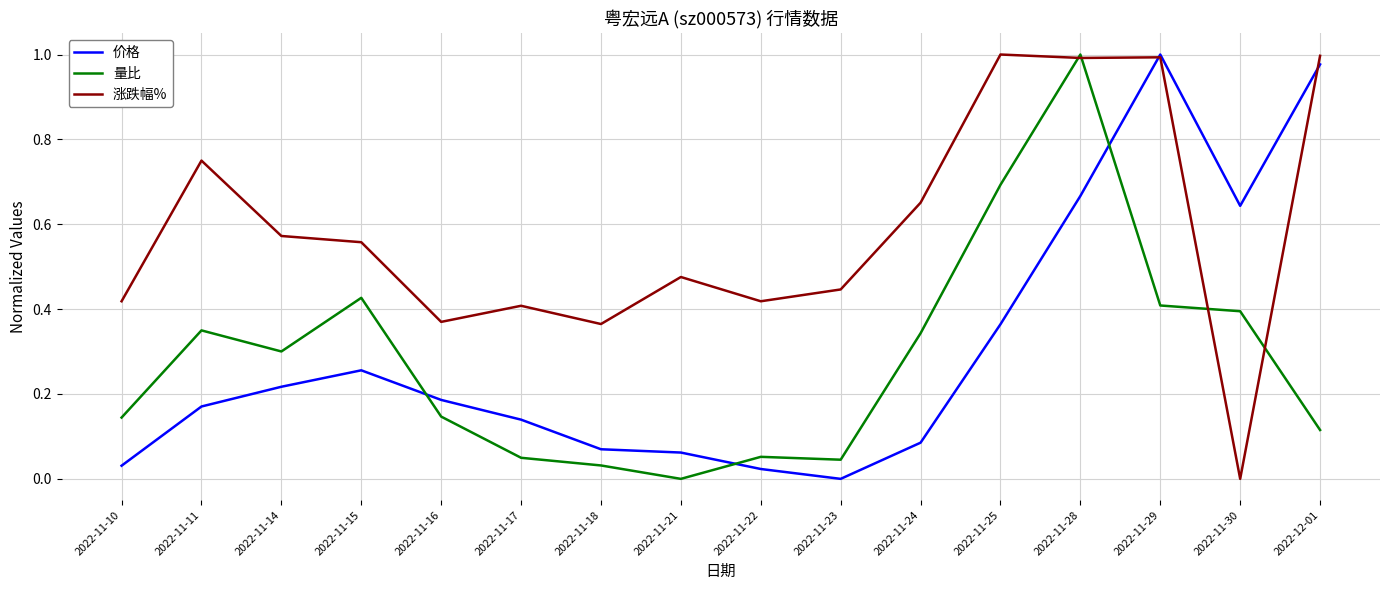

True or false: 价格 and 涨跌幅% cross at least once.

True